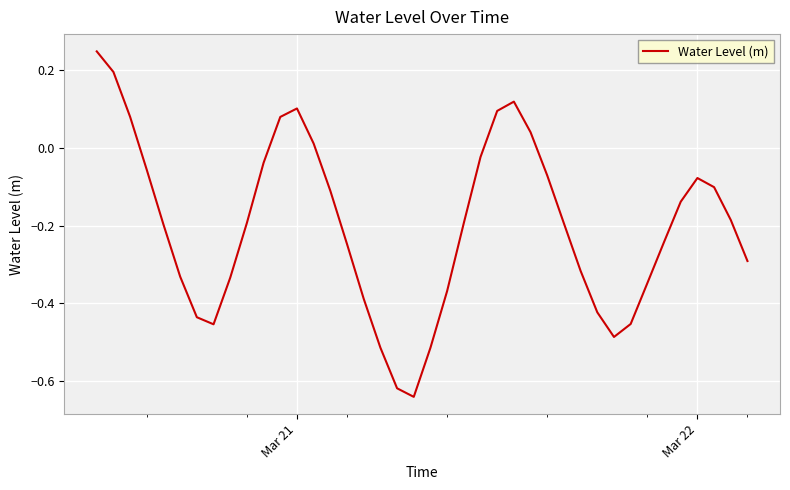

What is the difference between the maximum and minimum values?

0.9